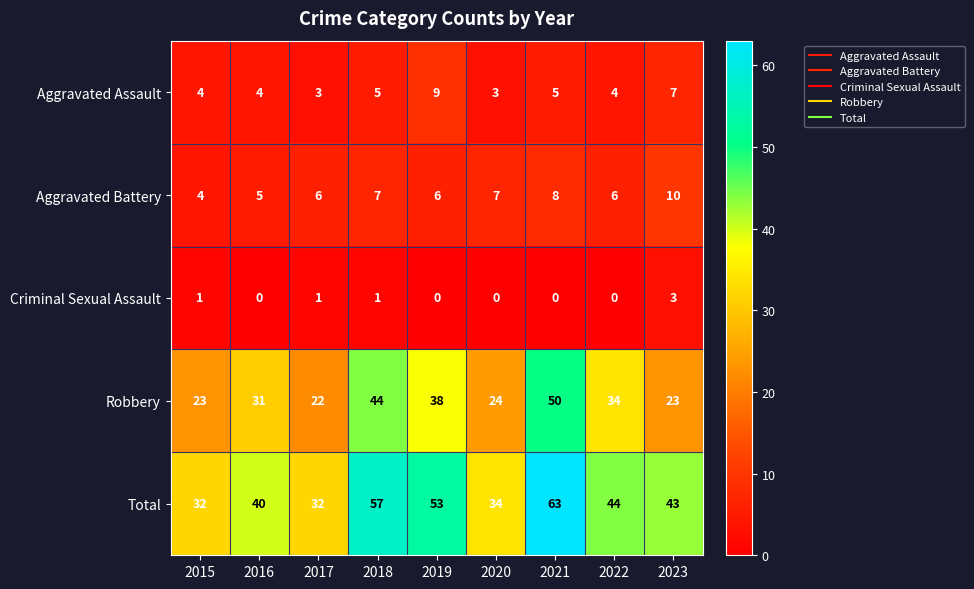

At 2018, list the series in order from smallest to largest.

Criminal Sexual Assault, Aggravated Assault, Aggravated Battery, Robbery, Total